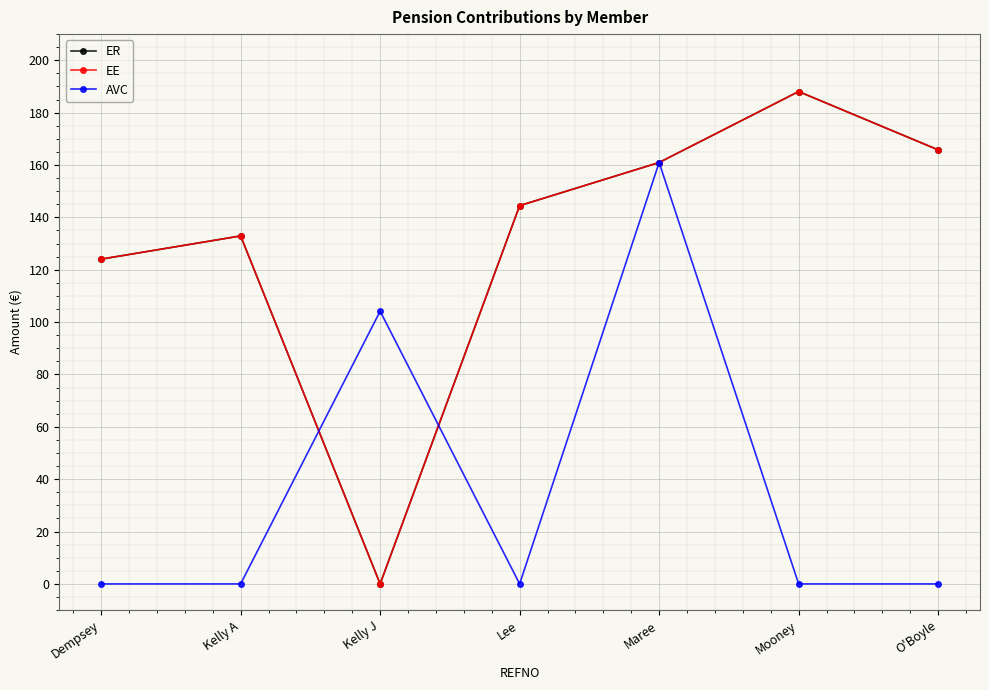

What is the difference between the maximum and minimum values in the EE series?

188.1